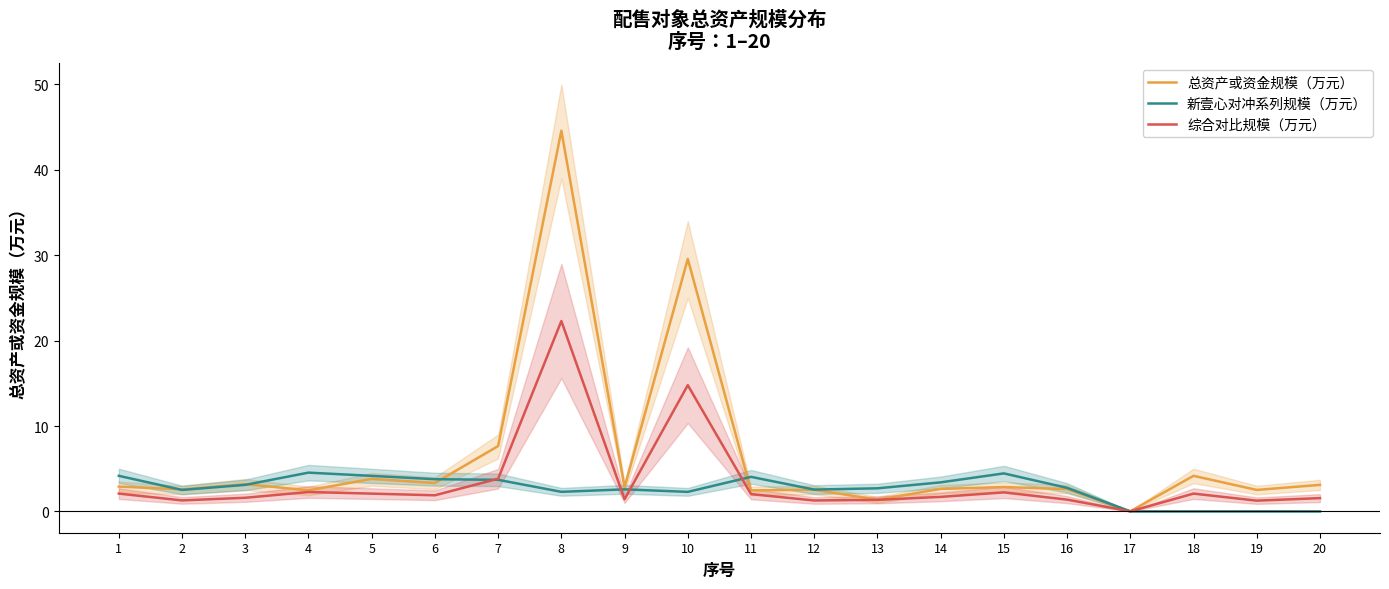

At which label does 综合对比规模（万元） reach its minimum?

17